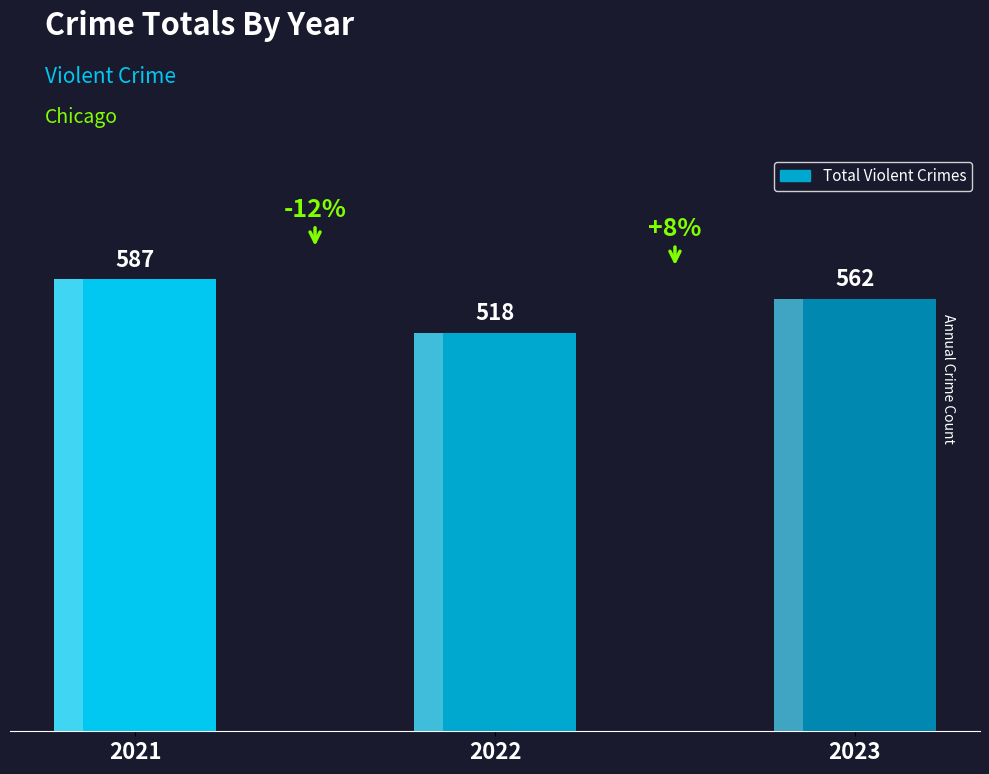

What is the value of the 1st bar from the left?

587